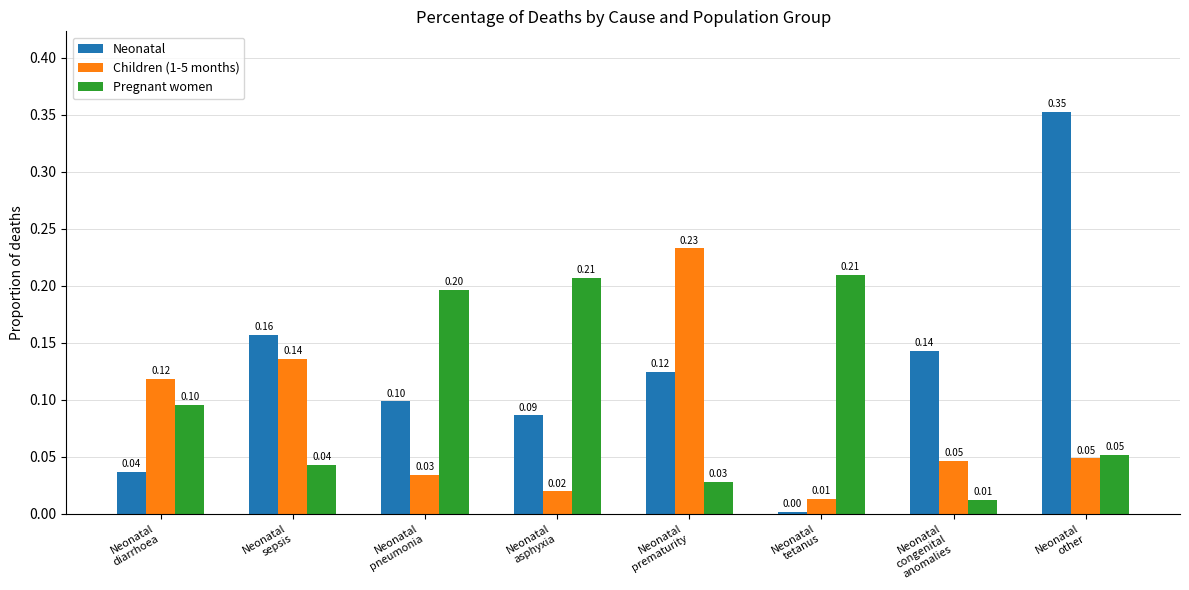

Are the bars horizontal?

No